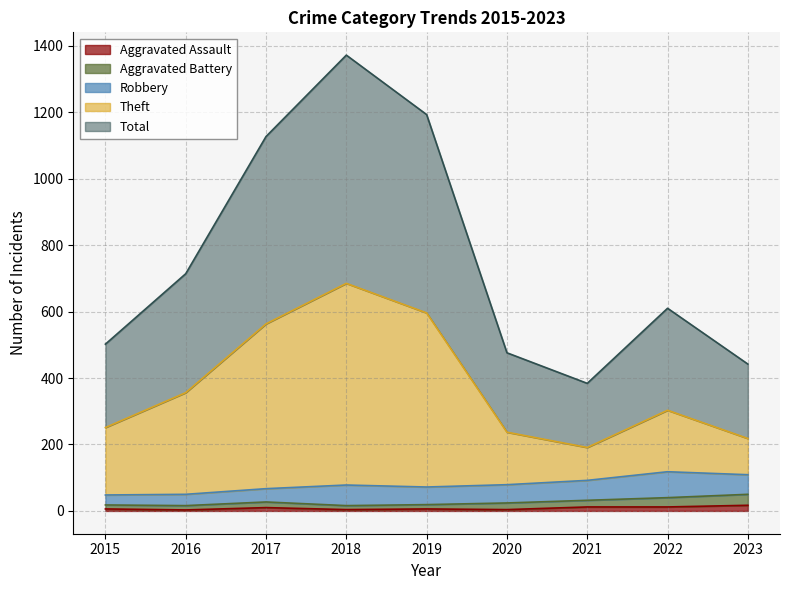

True or false: Theft has a value of 162 at 2016.

False